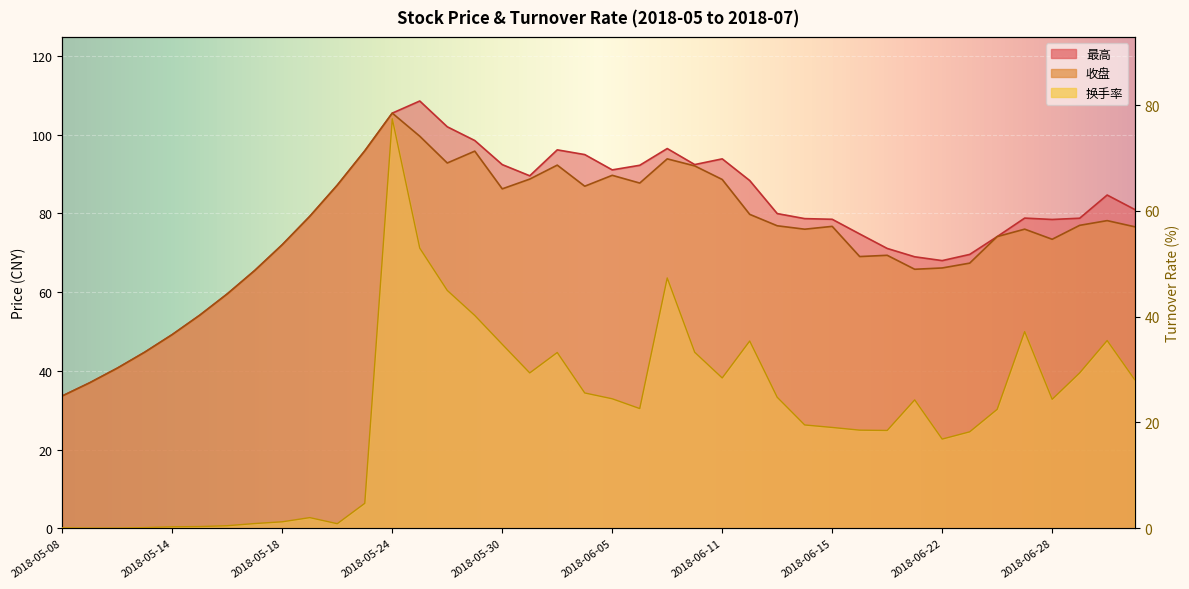

At which category is the sum across all series the highest?

2018-05-24